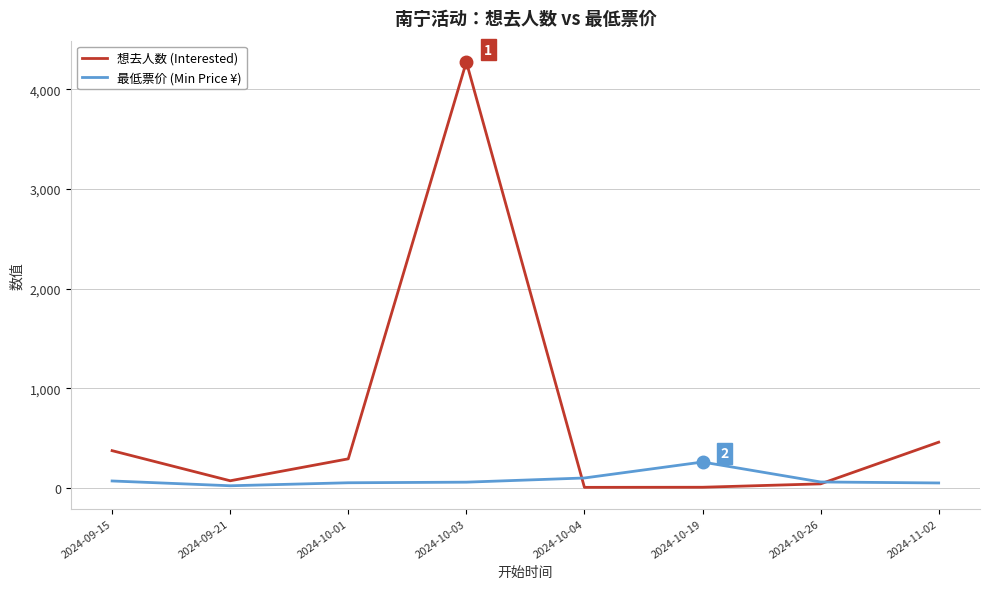

What are all the series names shown in the legend?

想去人数 (Interested), 最低票价 (Min Price ¥)